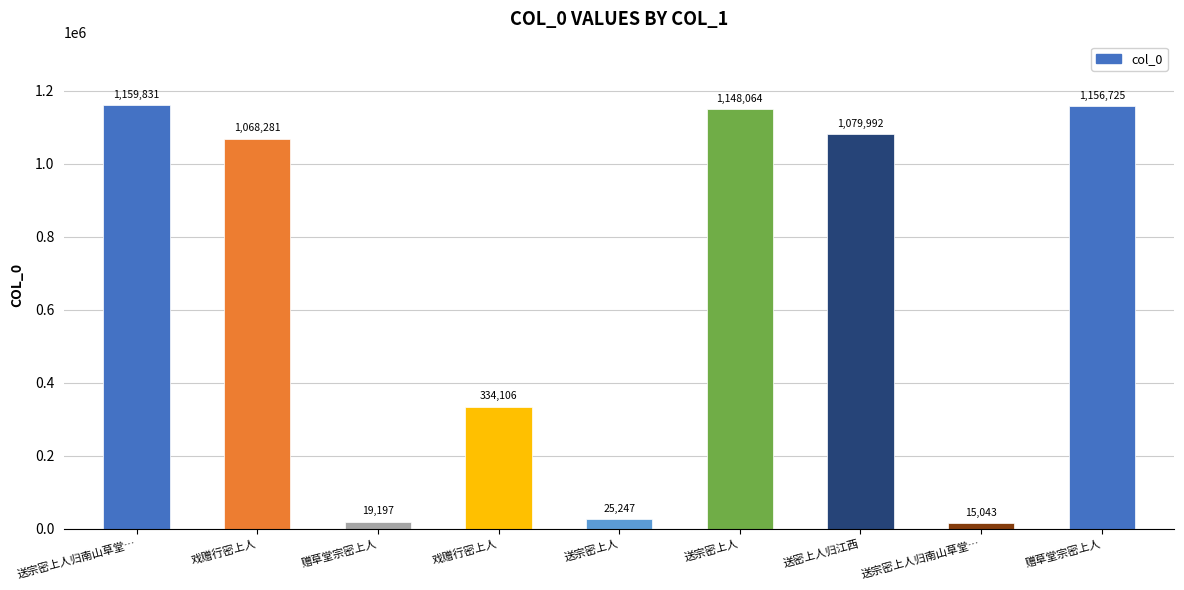

How many data points are less than 1068281?

4